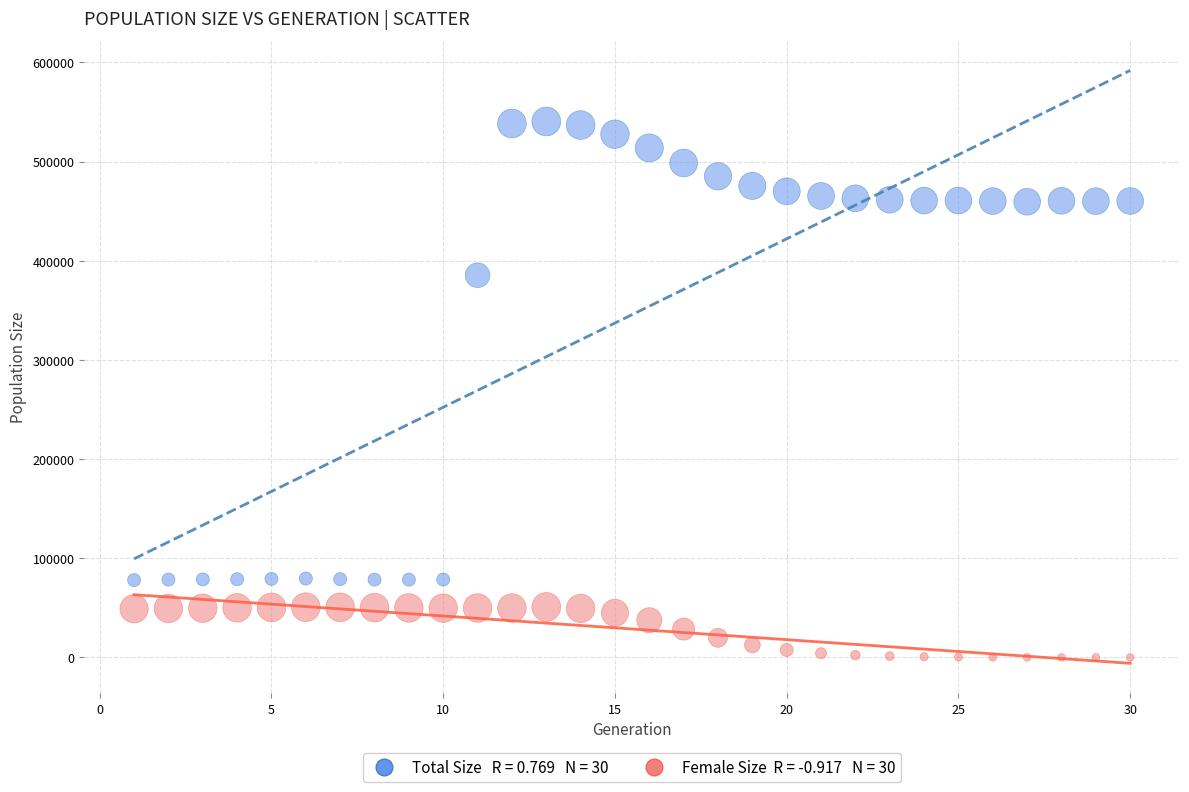

Across all data points, what is the range of X values (max minus min)?

29